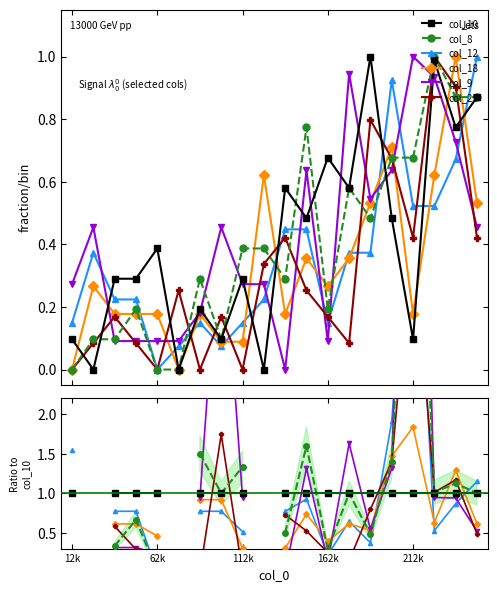

How many values in col_18 are above zero?

17